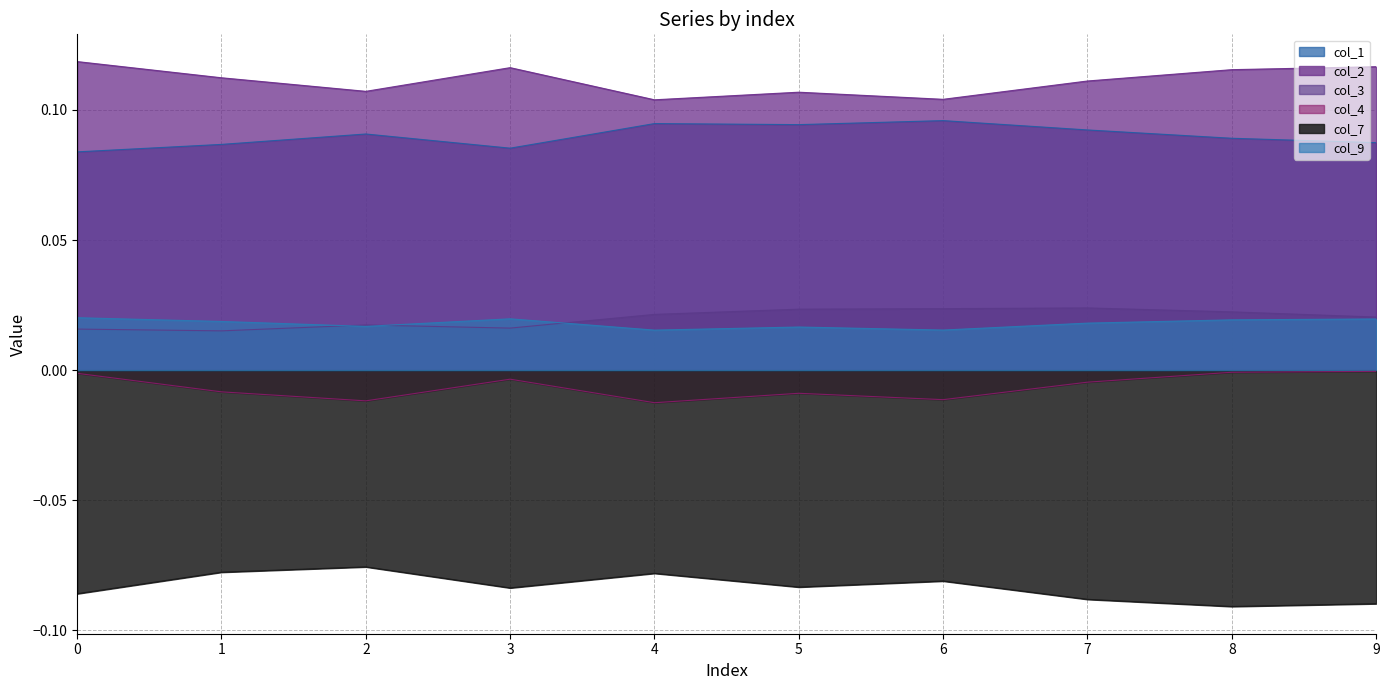

Which series has the largest total across all categories?

col_2